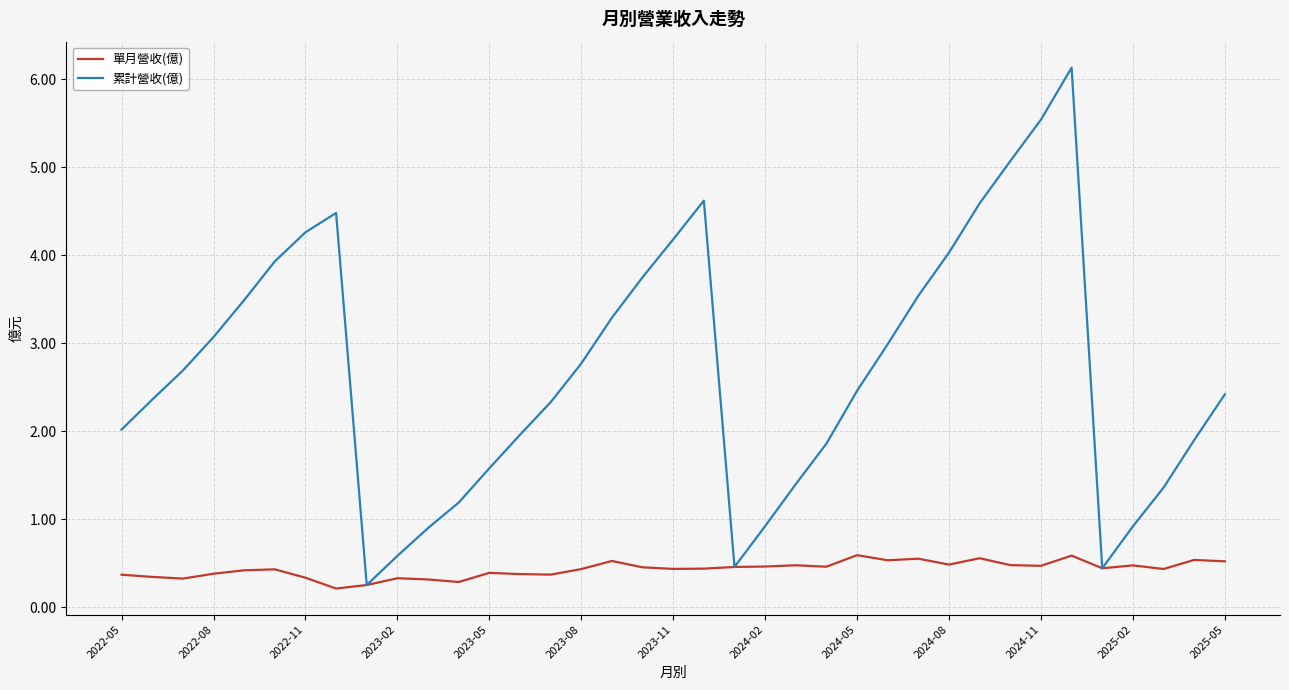

Rank the series by their average value, from highest to lowest.

累計營收(億), 單月營收(億)